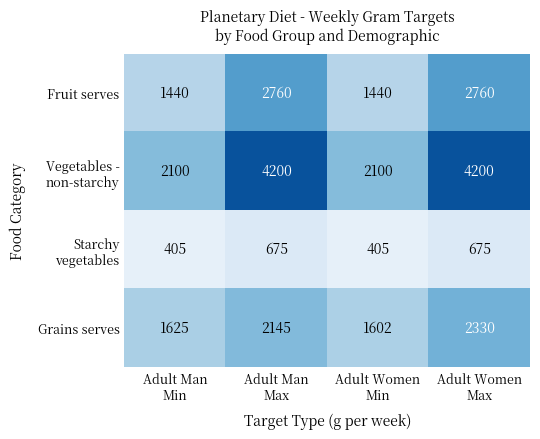

What is the difference between the maximum and minimum values in the Grains serves series?

728